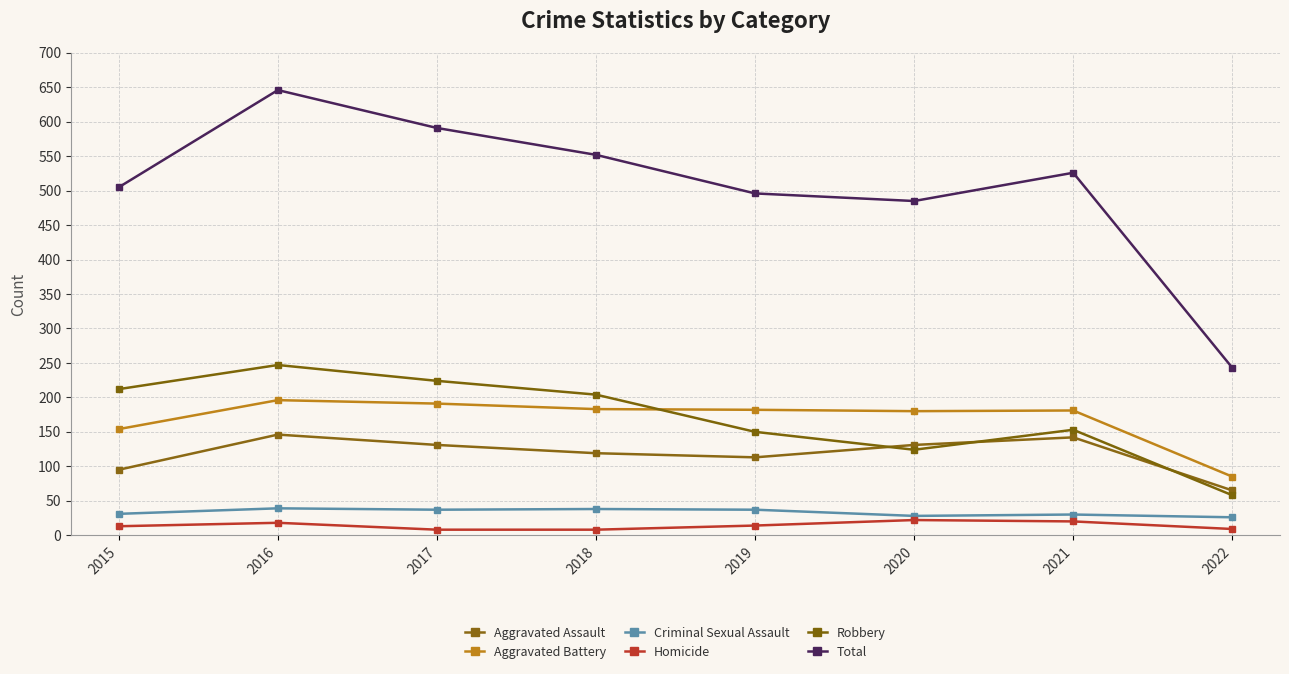

The Total series shows 700 at 2015. True or false?

False